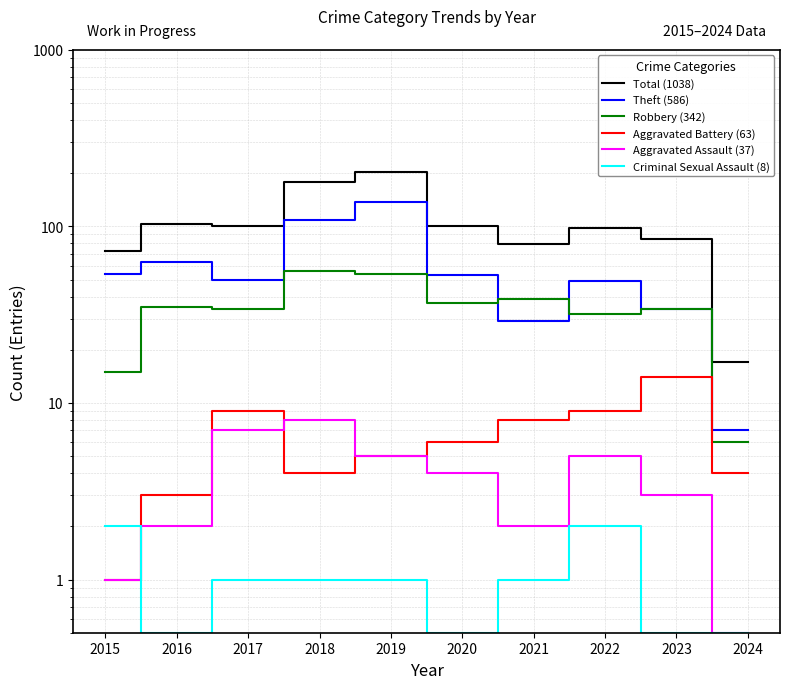

At 2024, list the series in order from largest to smallest.

Total (1038), Theft (586), Robbery (342), Aggravated Battery (63), Aggravated Assault (37), Criminal Sexual Assault (8)